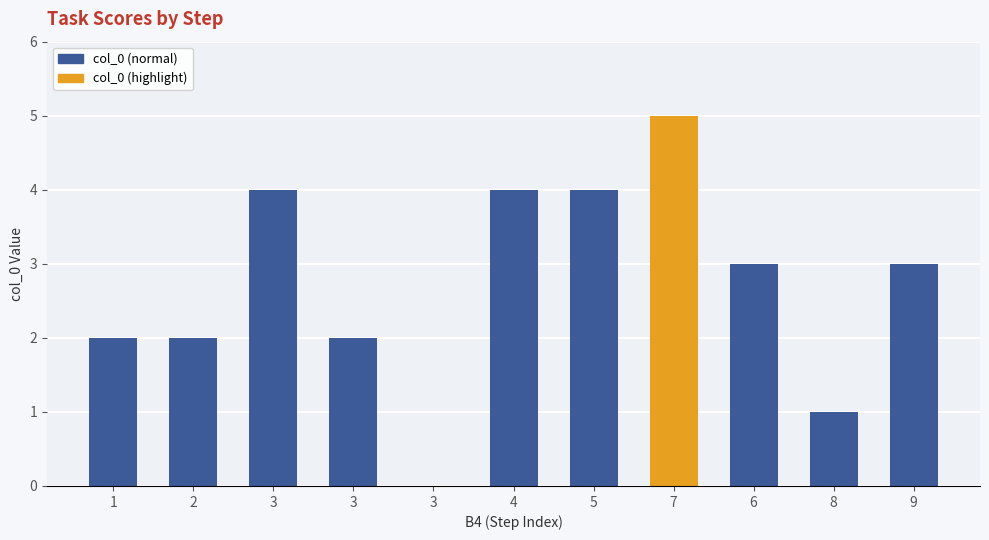

The chart shows a value of 1 at 8. True or false?

True